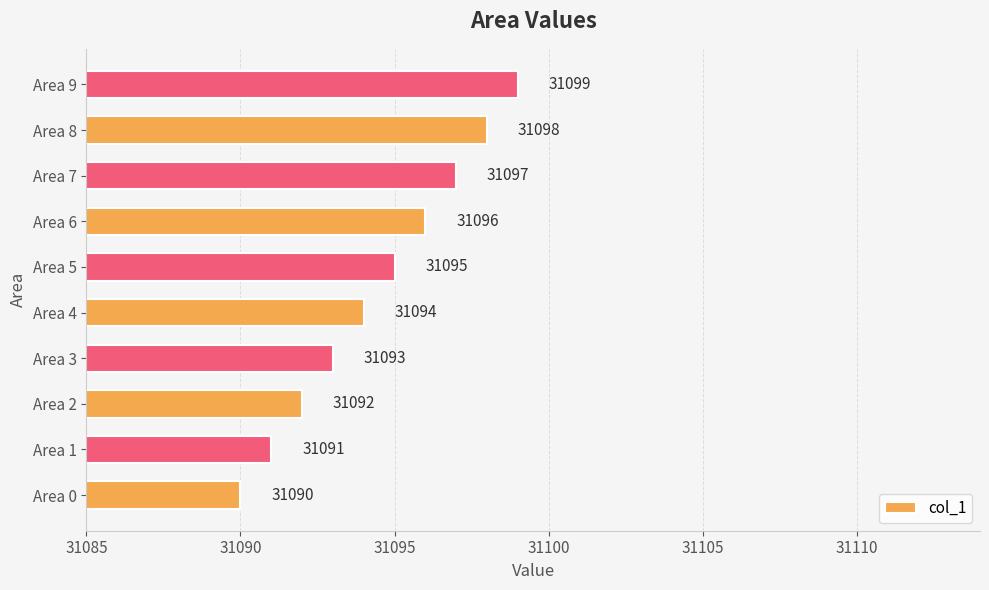

What is the change in value from Area 3 to Area 5?

+2